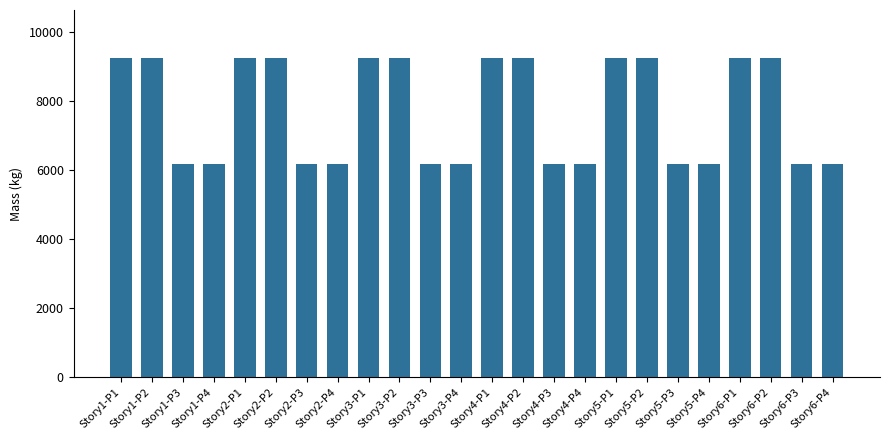

What is the label of the 17th bar from the left?

Story5-P1